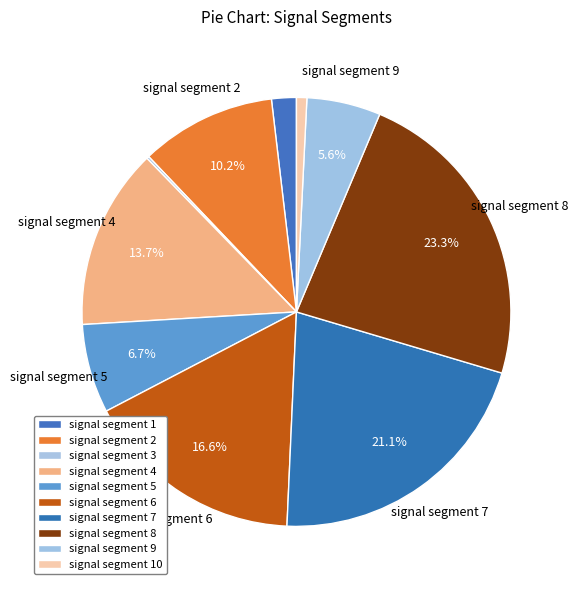

Count the number of slices in the pie.

10